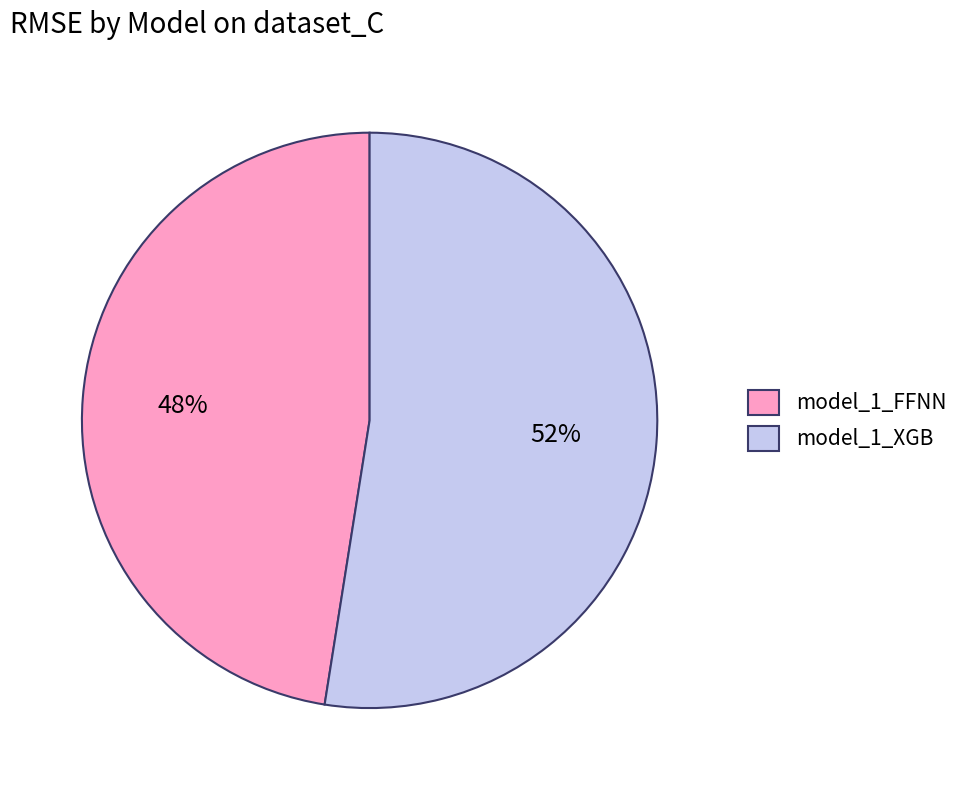

Do model_1_FFNN and model_1_XGB together represent more than half of the pie?

Yes